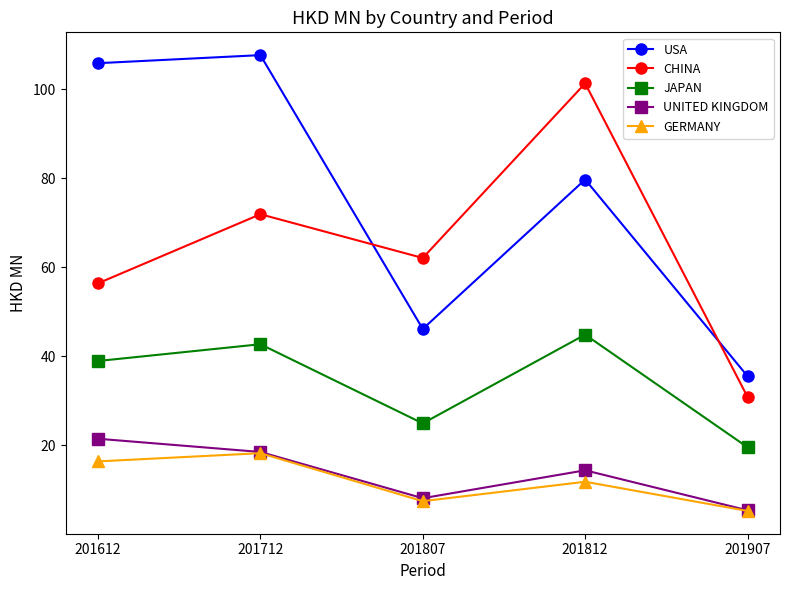

True or false: USA has more than 1 interior local peaks.

True